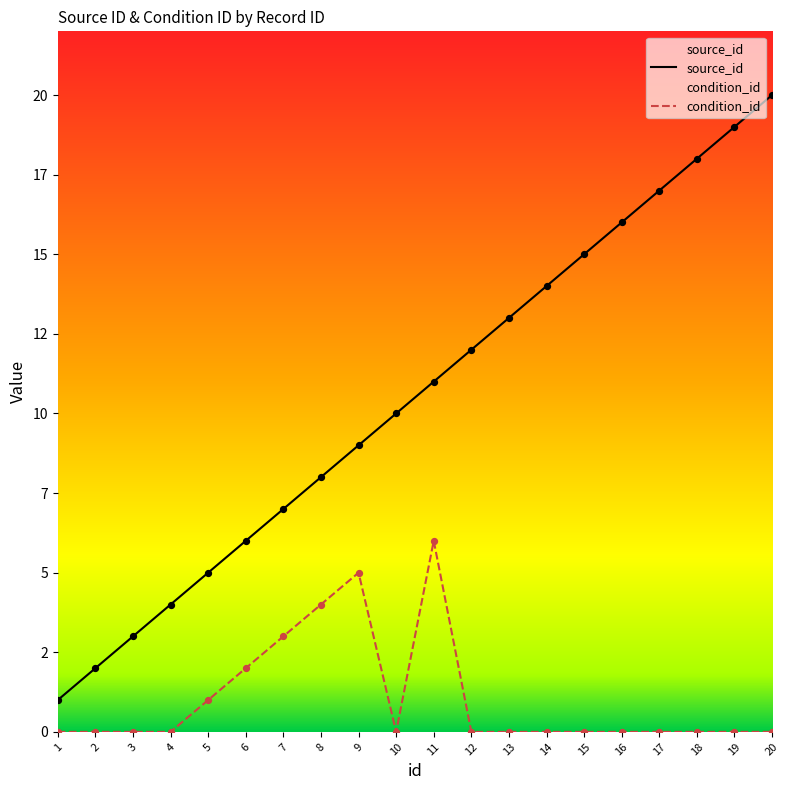

Is the value of condition_id at 12 greater than the value of source_id at 17?

No